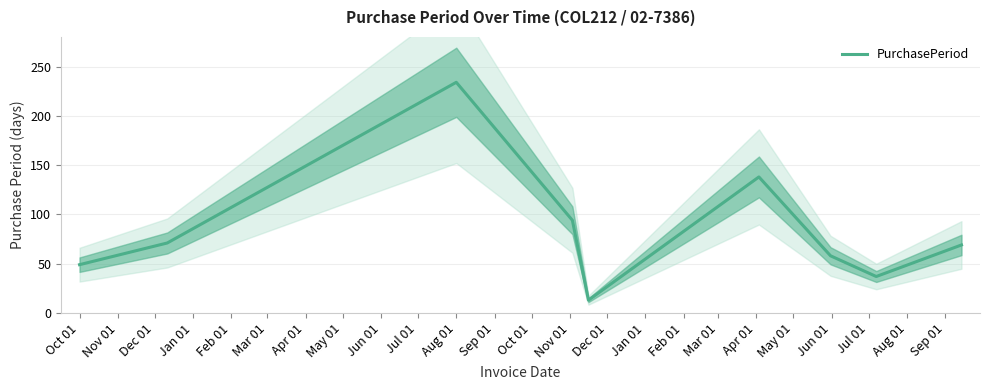

The value of PurchasePeriod at Oct 01 is 21. True or false?

False